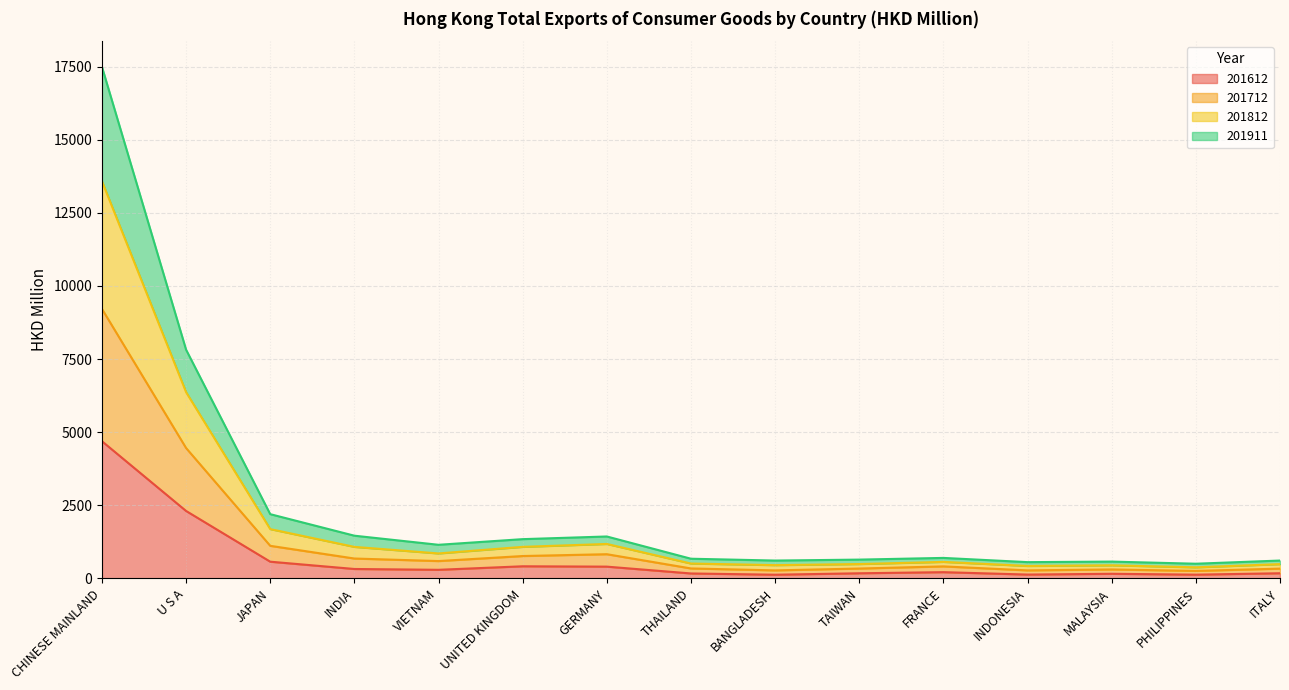

Which has a higher value, PHILIPPINES or GERMANY?

GERMANY